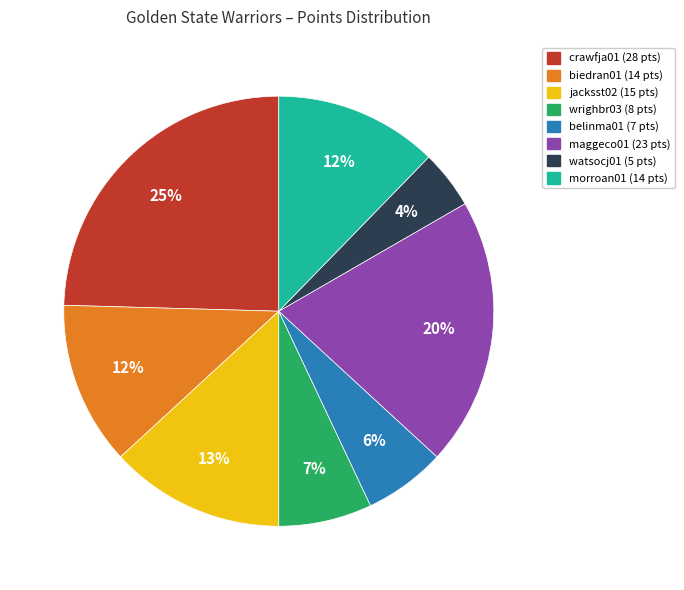

Is there a majority slice in this chart?

No